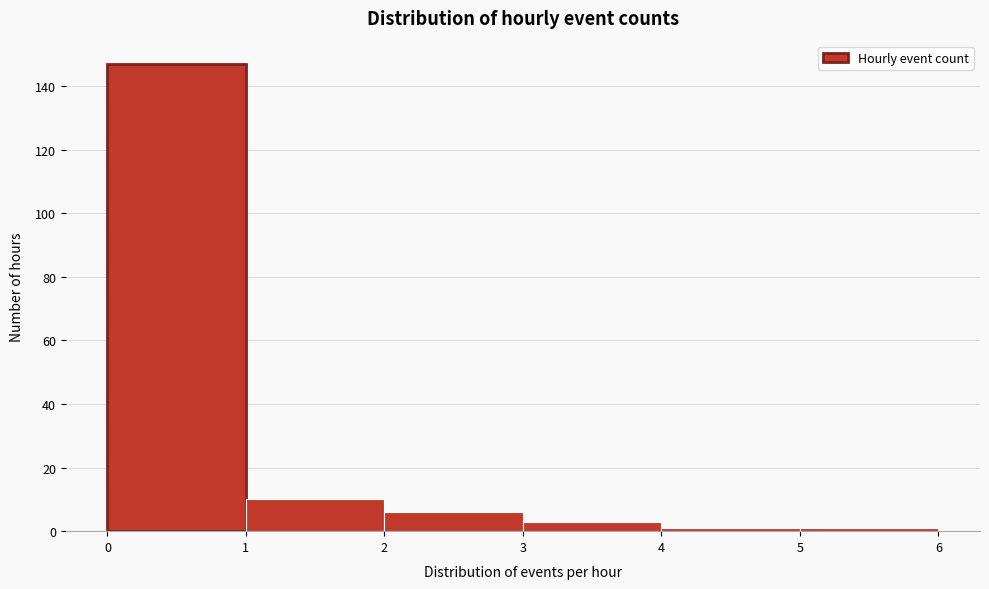

Reading left to right, list every bar in this chart as the range it spans on the x-axis followed by its height. The values are not printed on the chart, so give them approximately, as read against the axis.

0 to 1: 148
1 to 2: 10
2 to 3: 6
3 to 4: 4
4 to 5: under 2
5 to 6: under 2